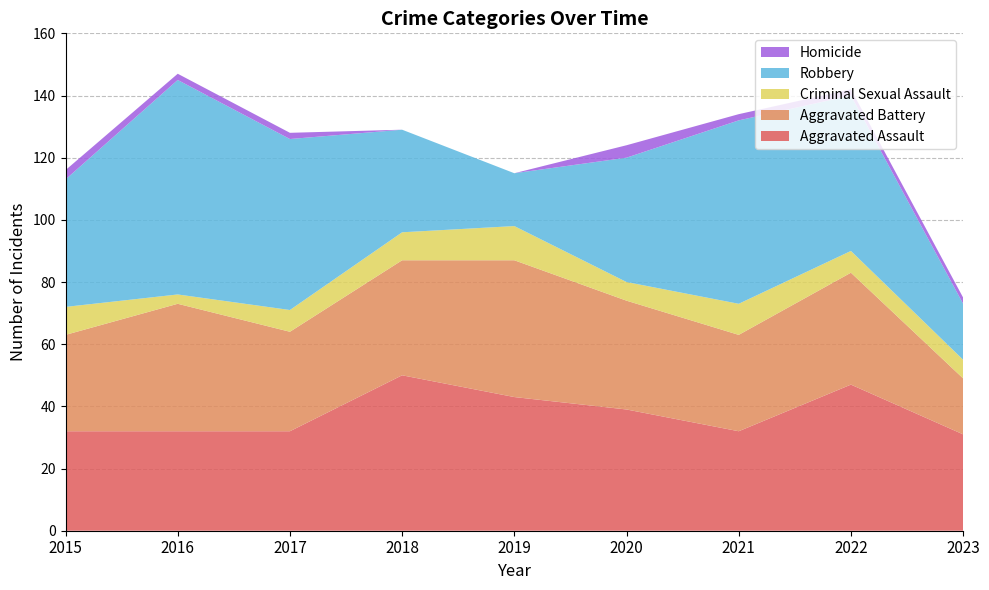

Reading left to right, list all the values displayed in this chart.

Aggravated Assault: 32	32	32	50	43	39	32	47	31
Aggravated Battery: 31	41	32	37	44	35	31	36	18
Criminal Sexual Assault: 9	3	7	9	11	6	10	7	6
Robbery: 41	69	55	33	17	40	59	50	18
Homicide: 3	2	2	0	0	4	2	2	2